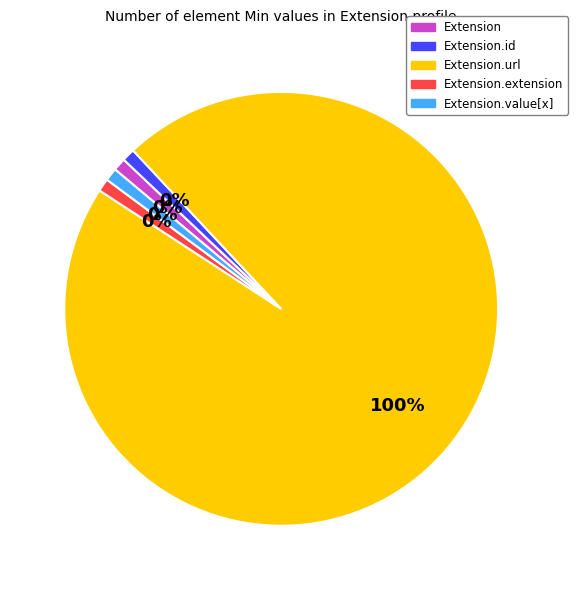

Which has a higher value, Extension.extension or Extension.value[x]?

Extension.extension